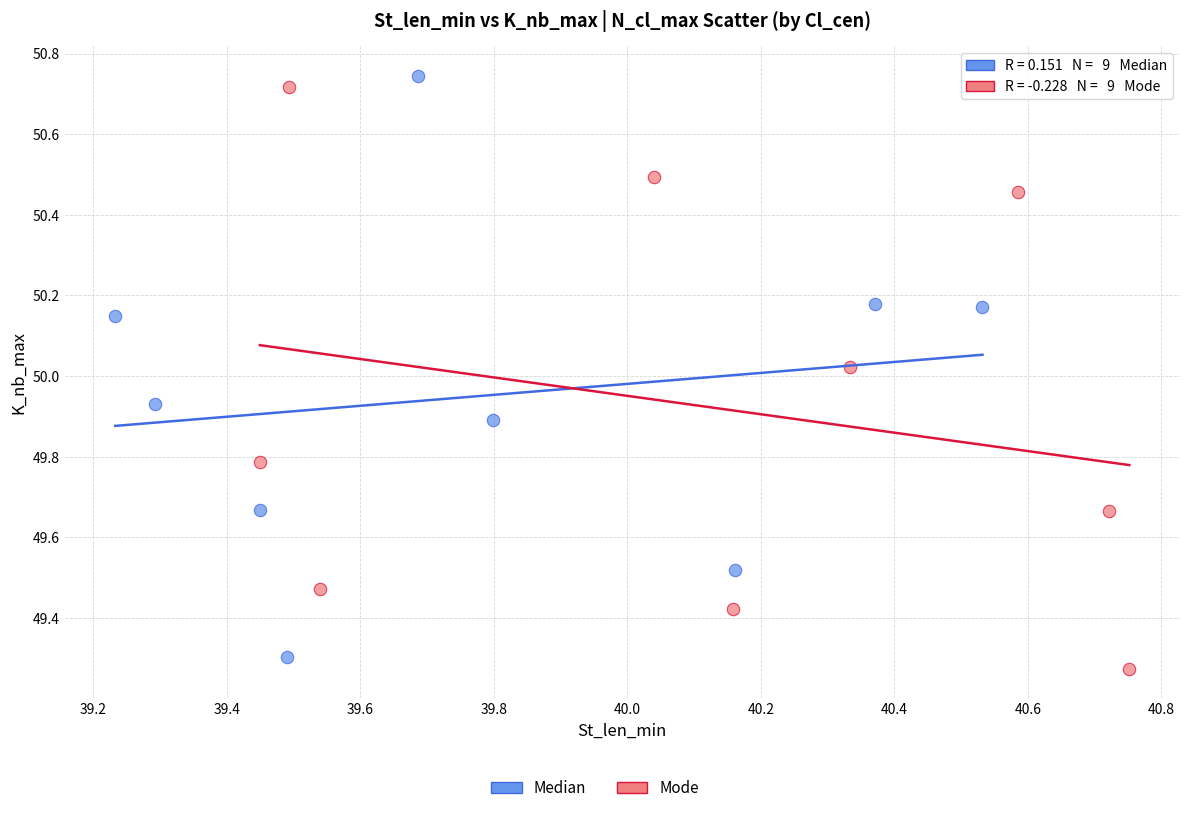

Which series contains the highest Y value?

Median